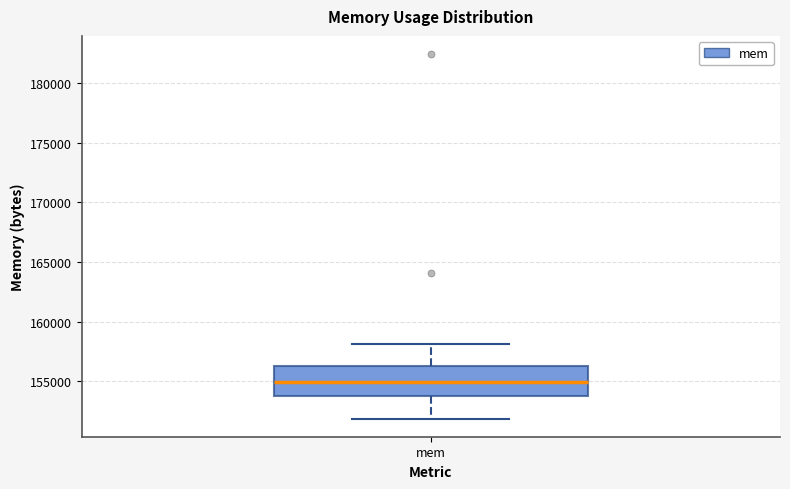

Read this box plot against the y-axis: the position of the median line, the range covered by the box, and the ends of both whiskers. The values are not printed on the chart, so give them approximately, as read against the axis.

median 155000, box 153500 to 156500, whiskers 152000 to 158000